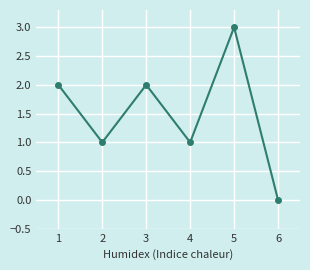

What is the value of the 4th point from the left?

1